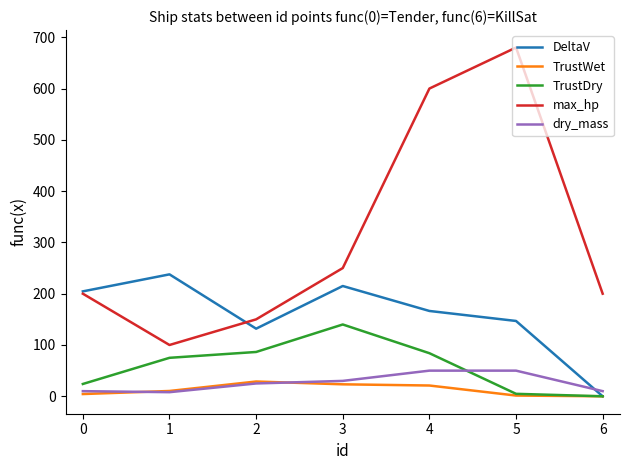

Does the chart display data point markers on the line(s)?

No